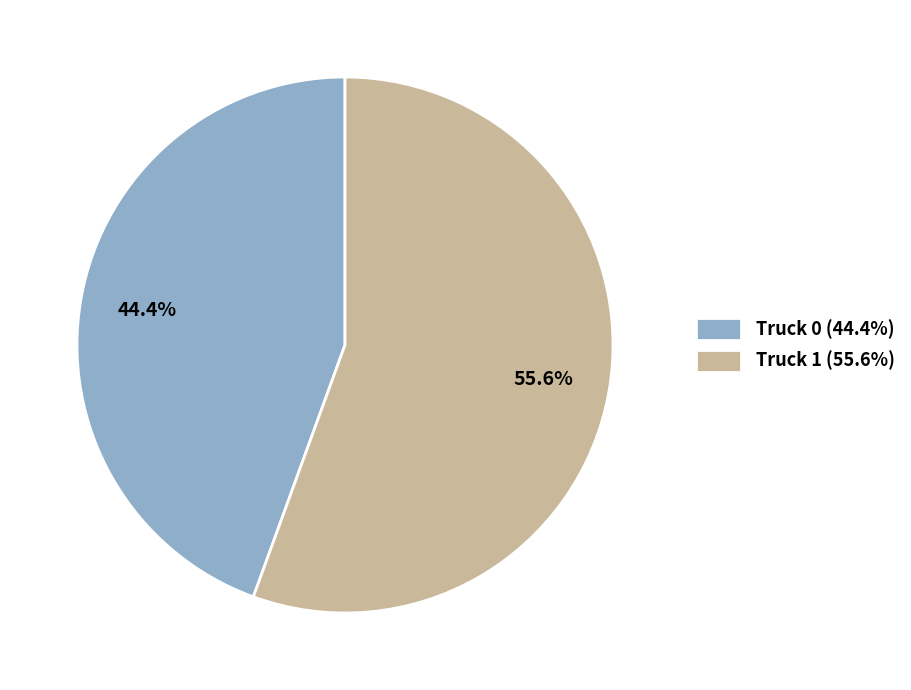

The Truck 1 slice represents 56% of the pie. True or false?

True